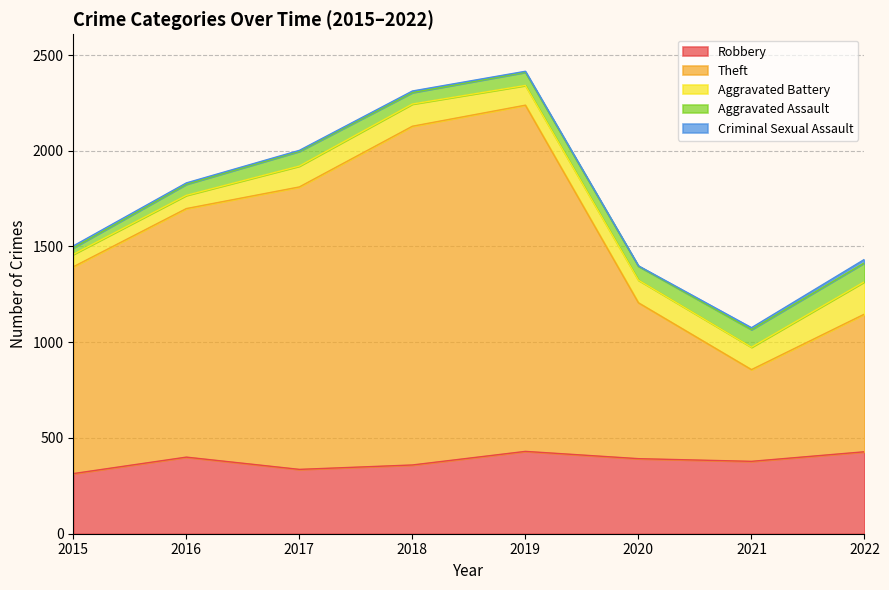

Reading right to left, transcribe all the data shown in this chart.

Robbery: 2022=428	2021=378	2020=392	2019=430	2018=359	2017=336	2016=400	2015=314
Theft: 2022=719	2021=479	2020=814	2019=1808	2018=1769	2017=1475	2016=1298	2015=1080
Aggravated Battery: 2022=169	2021=117	2020=118	2019=103	2018=116	2017=109	2016=69	2015=65
Aggravated Assault: 2022=99	2021=92	2020=73	2019=69	2018=60	2017=77	2016=58	2015=34
Criminal Sexual Assault: 2022=18	2021=10	2020=2	2019=5	2018=8	2017=5	2016=7	2015=10